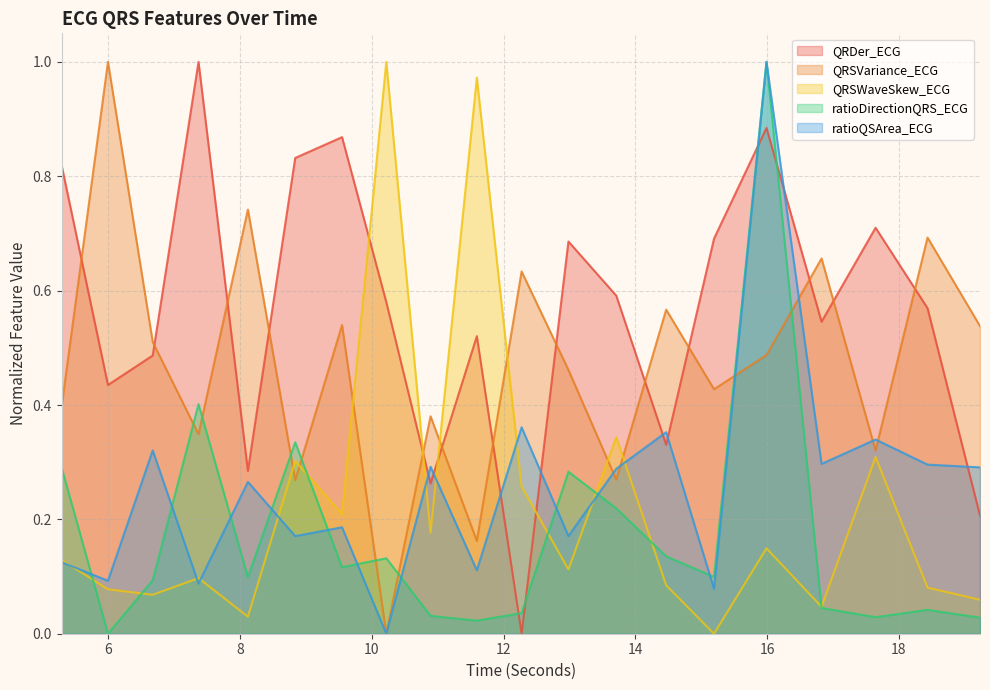

Where is QRDer_ECG nearest to the value 0?

12.2734375